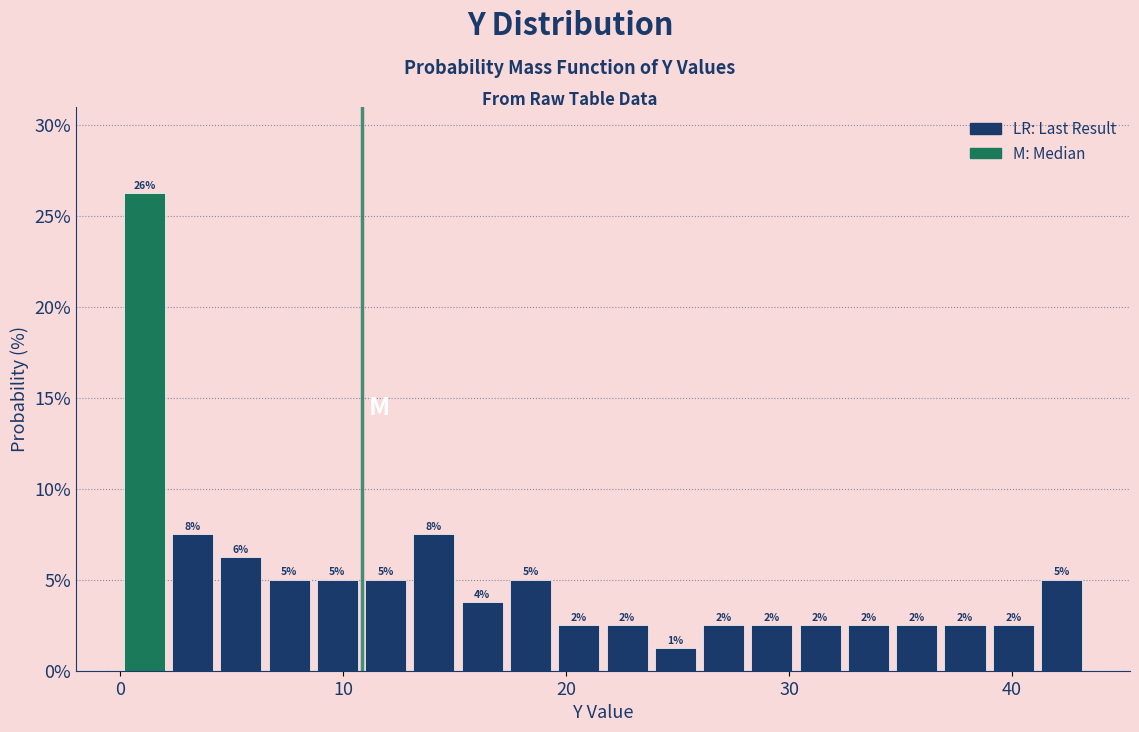

Read against the x-axis, roughly where is the centre of the tallest bar?

1